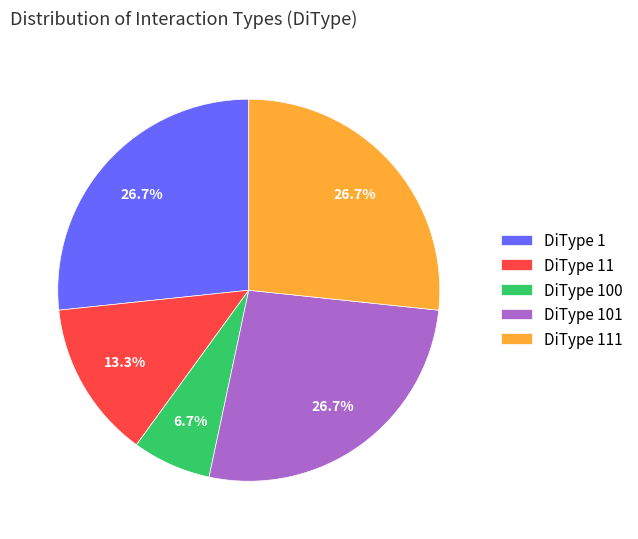

Is the sum of DiType 100 and DiType 1 greater than half?

No